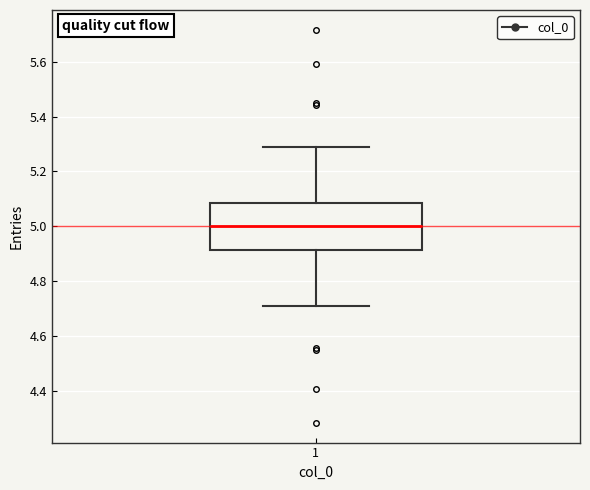

Where is the upper edge of the box at x = 1 on the y-axis? The values are not printed on the chart, so give them approximately, as read against the axis.

5.08